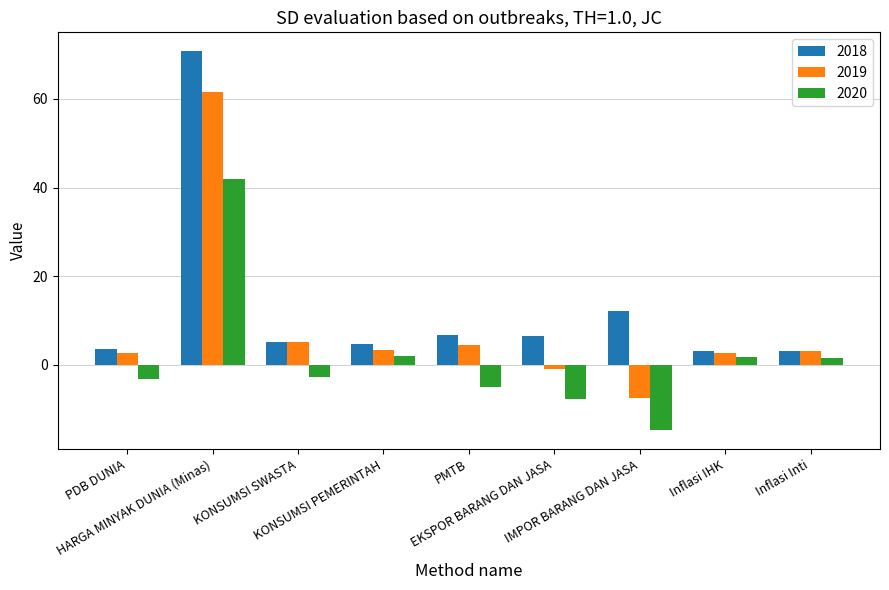

What is the value of the 2020 bar at the 3rd from the left?

-2.7